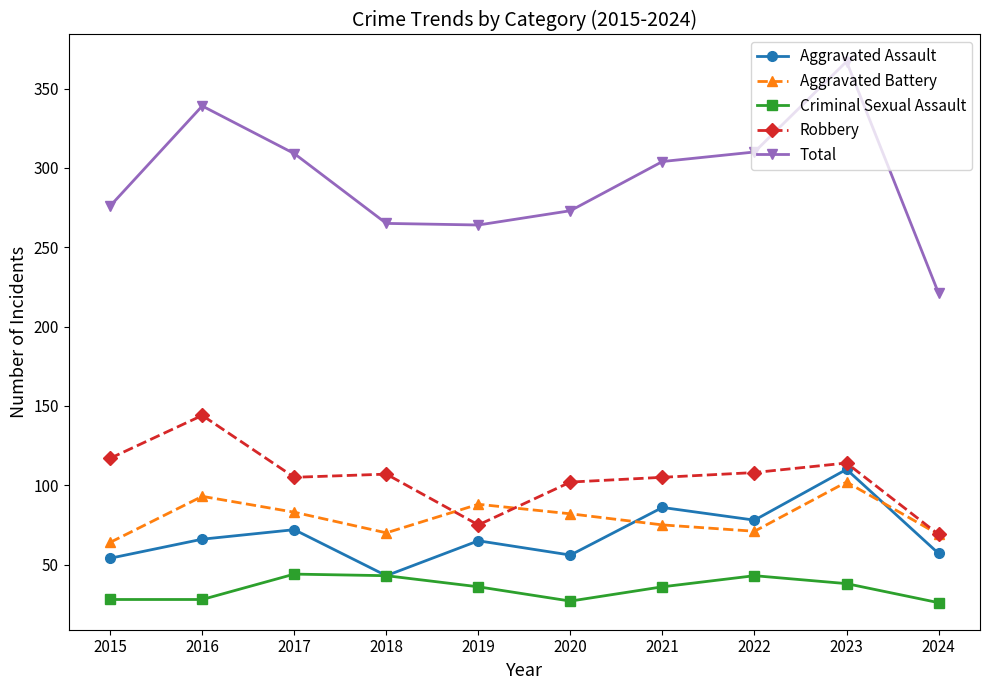

The value of Total at 2020 is 273. True or false?

True